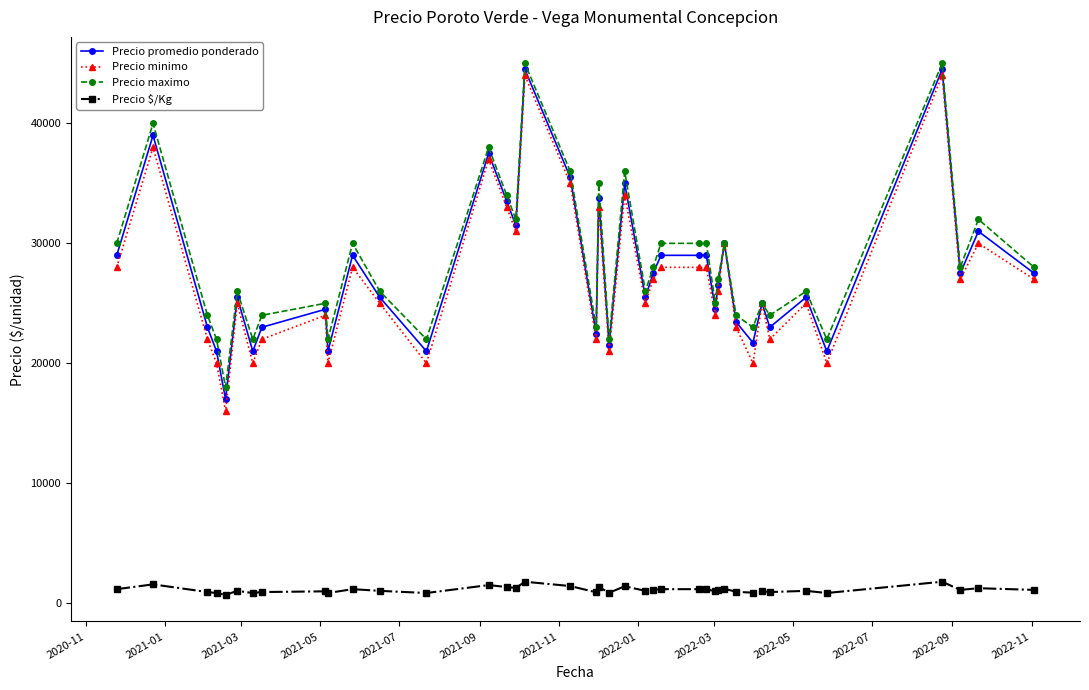

What is the smallest value displayed?

680